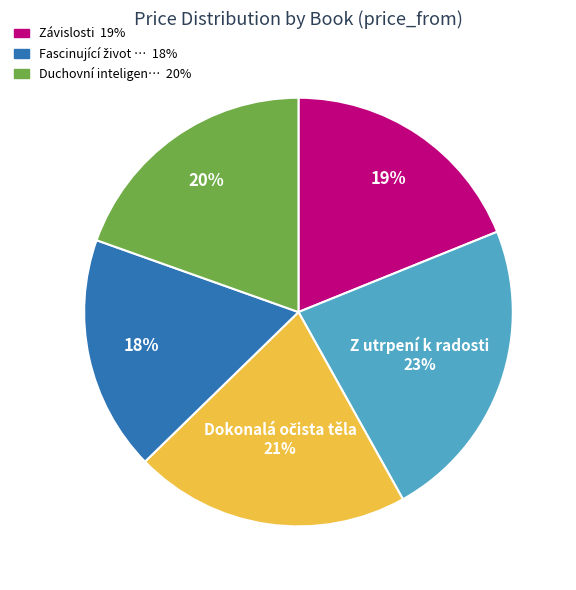

Is there a majority slice in this chart?

No